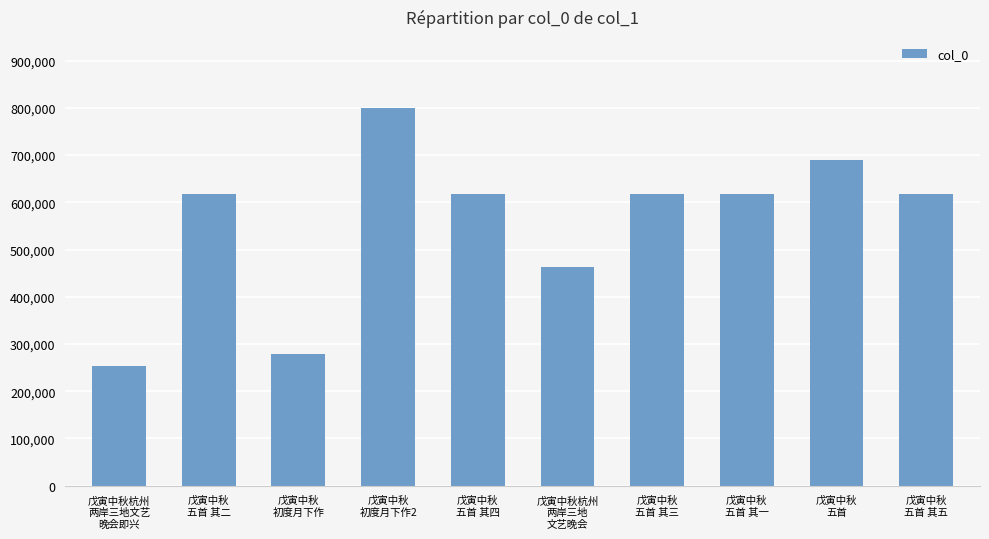

What is the label of the 4th bar from the right?

戊寅中秋
五首 其三